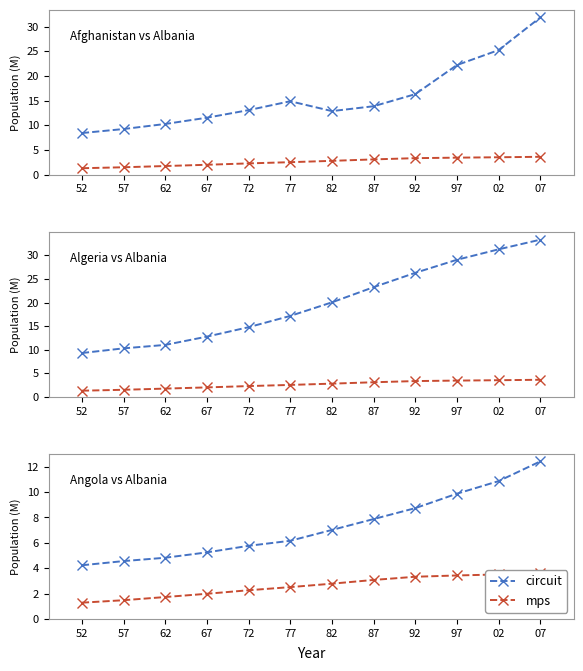

Is the value of circuit at 67 greater than the value of mps at 77?

Yes